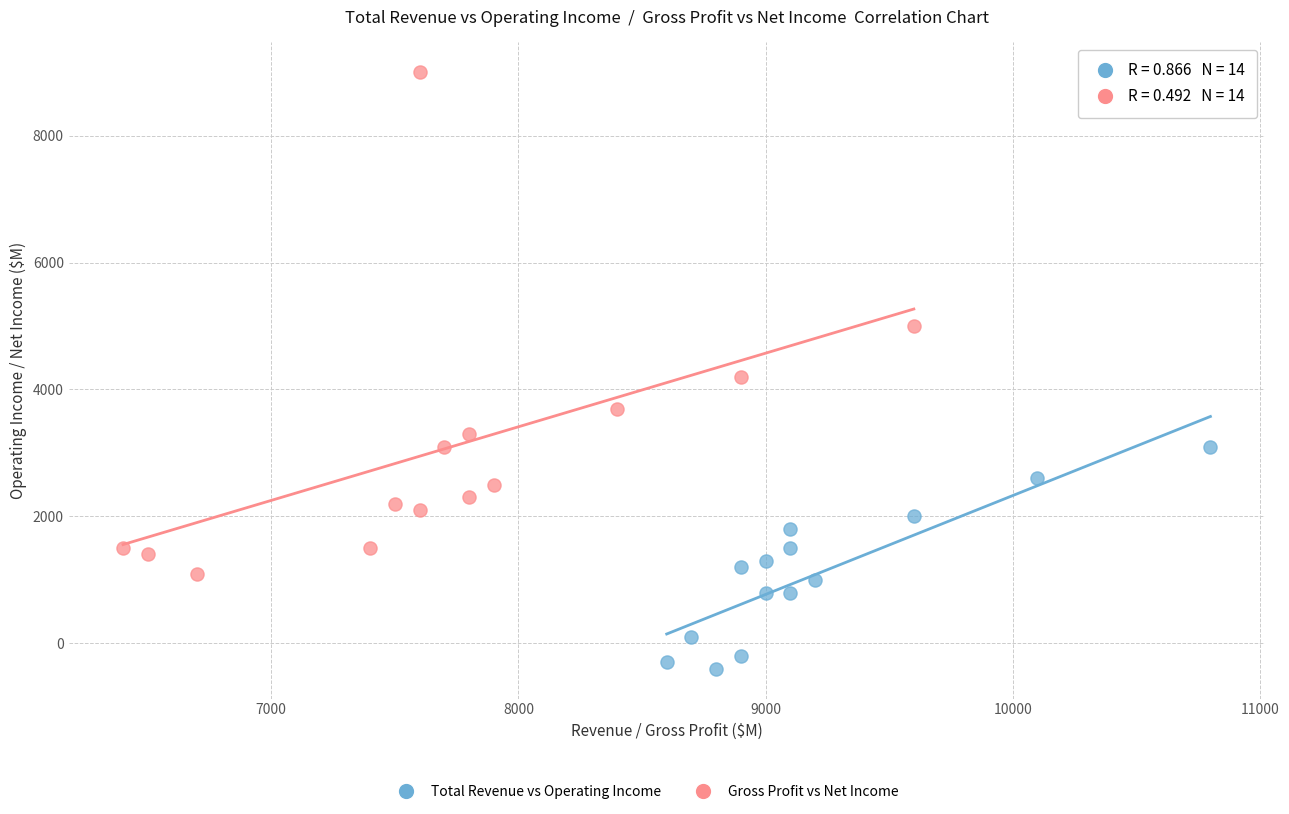

Which series has the largest Y range (max minus min)?

Gross Profit vs Net Income